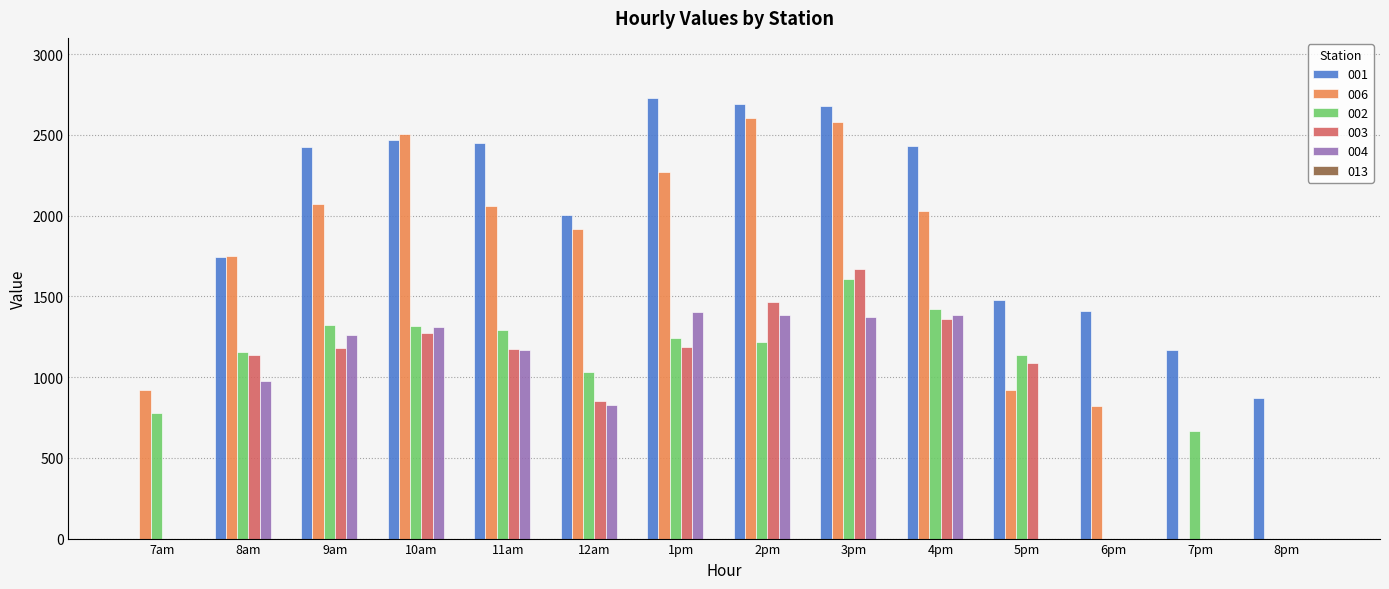

What is the sum of the 006 values at 8am and 6pm?

2574.8